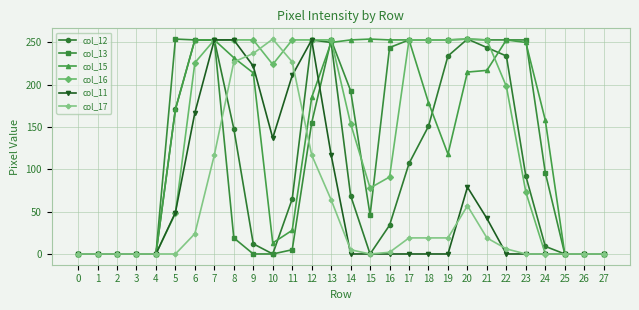

What is the maximum value shown in the chart?

254